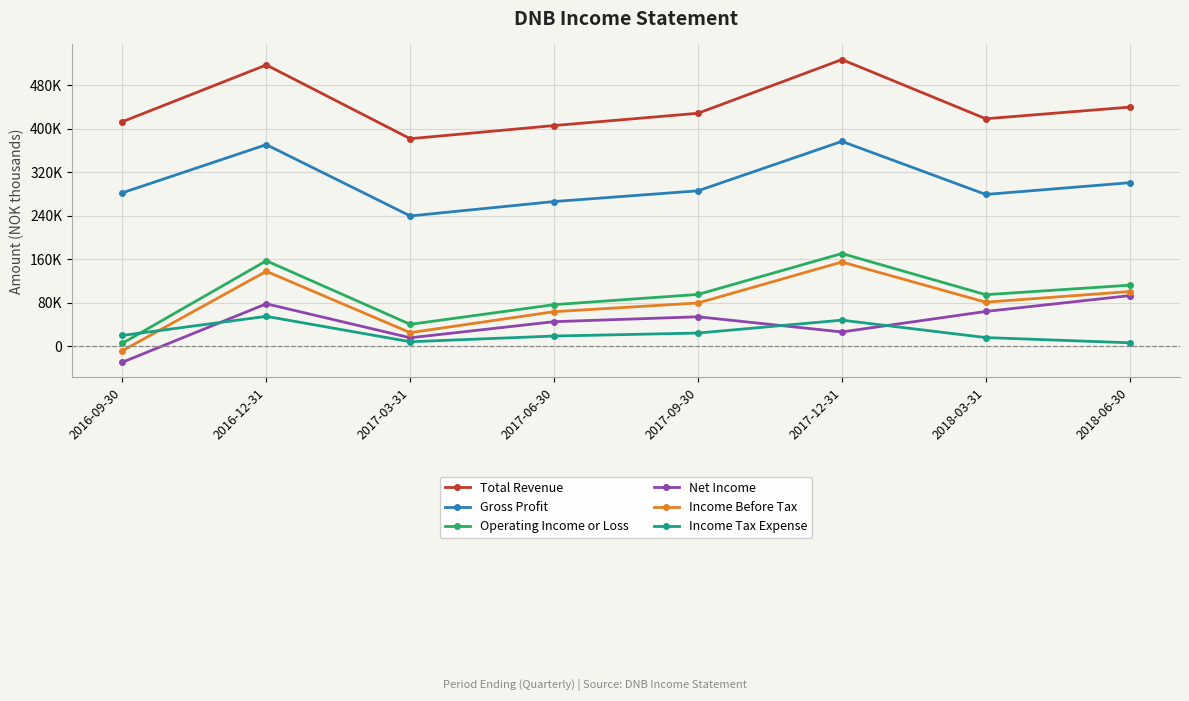

What is the sum of the Gross Profit values at 2016-12-31 and 2017-12-31?

747200